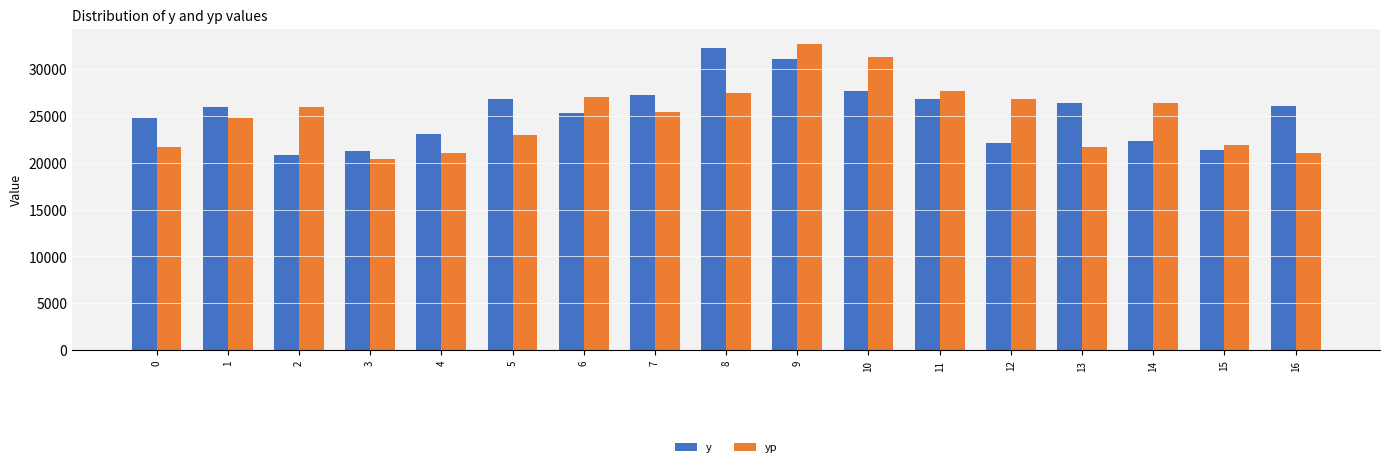

The y series shows 26347.0 at 13. True or false?

True